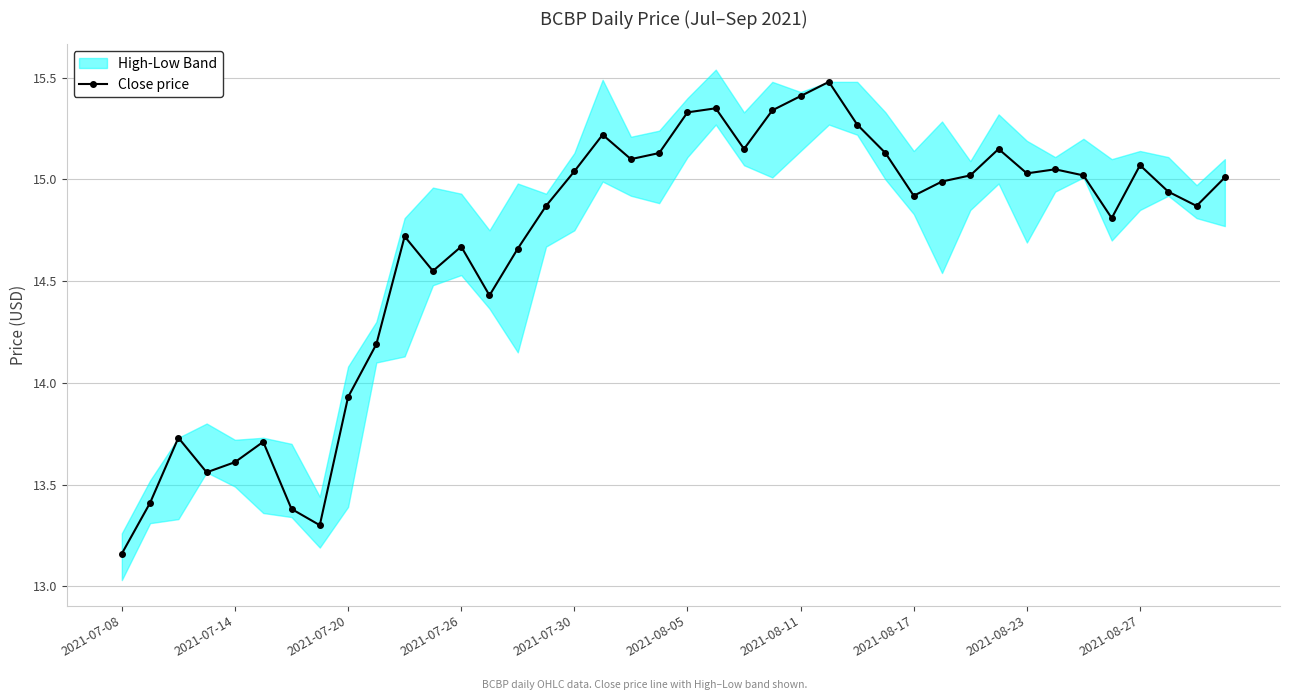

True or false: the data shows 15.3 at 21.

True